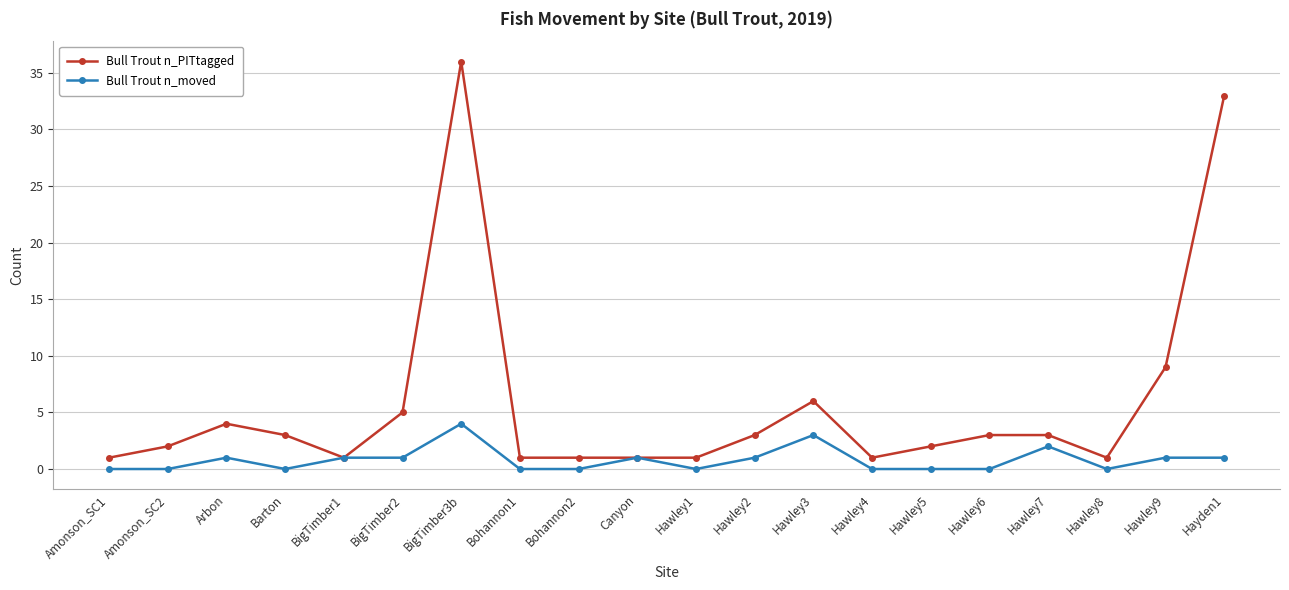

Is the value of Bull Trout n_PITtagged at Arbon greater than the value of Bull Trout n_moved at Hawley2?

Yes